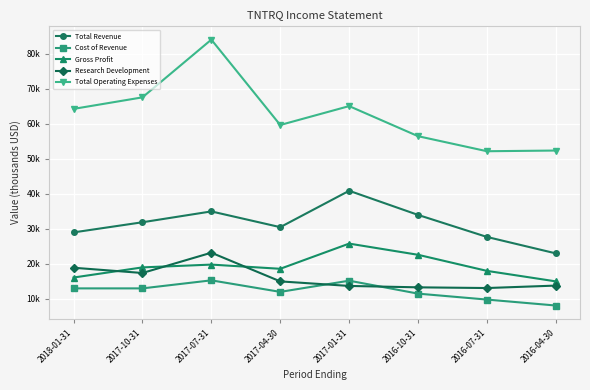

Where is Total Operating Expenses nearest to the value 68?

2017-10-31